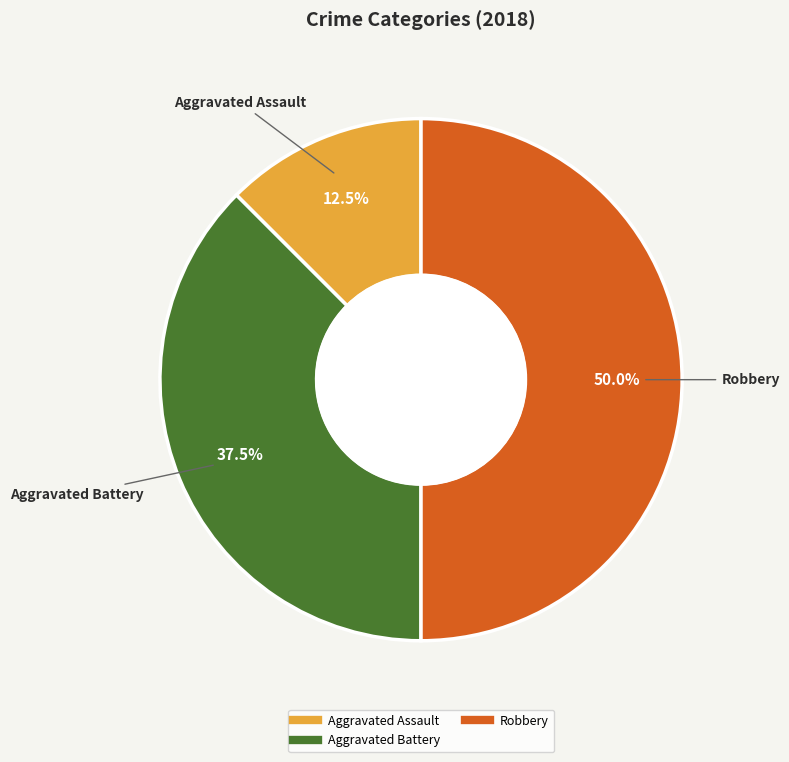

Is there any slice that represents more than half of the pie?

No